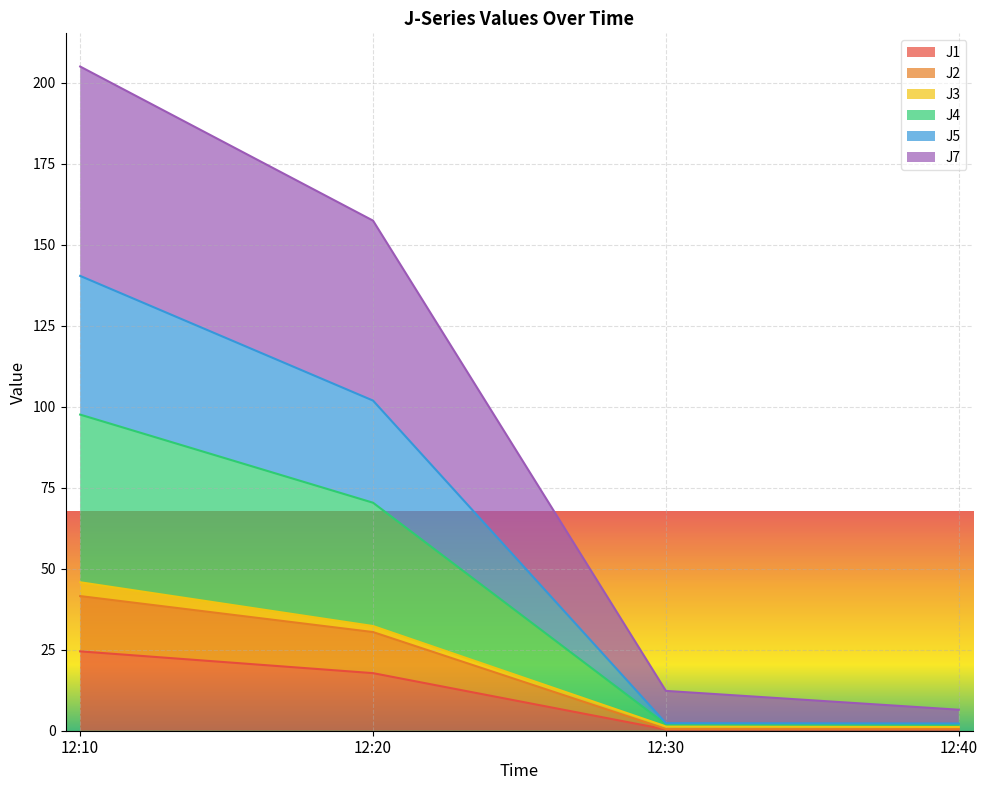

Which category has the highest value in the J1 series?

12:10